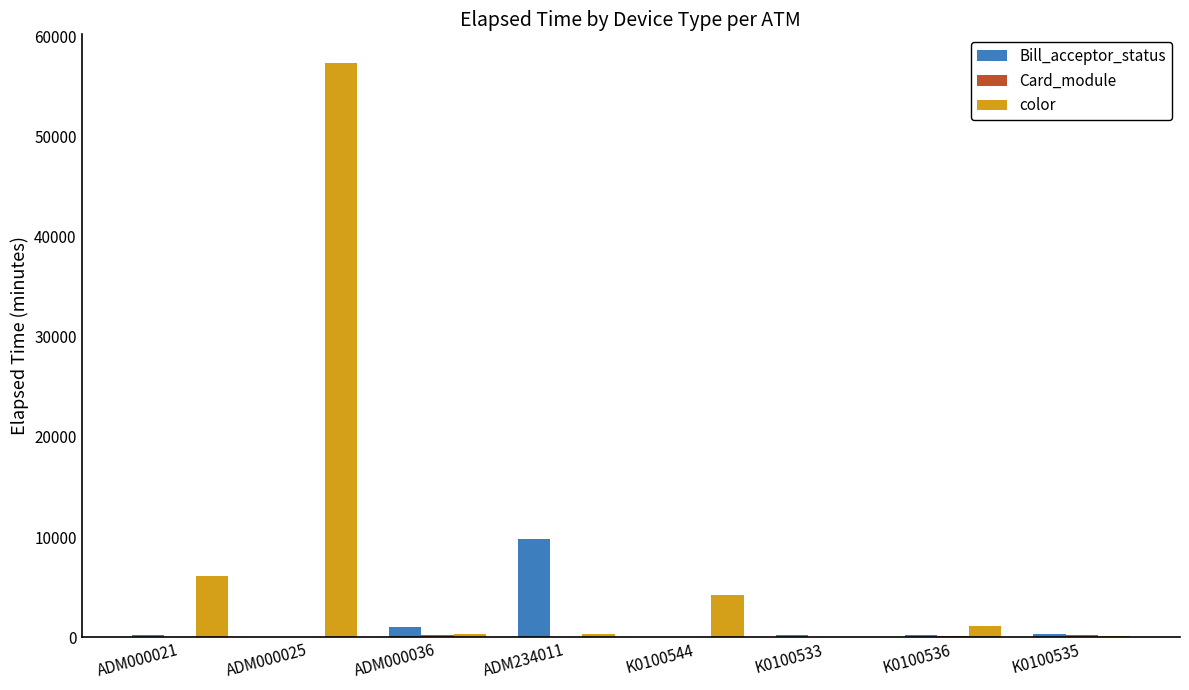

What is the maximum value shown in the chart?

57340